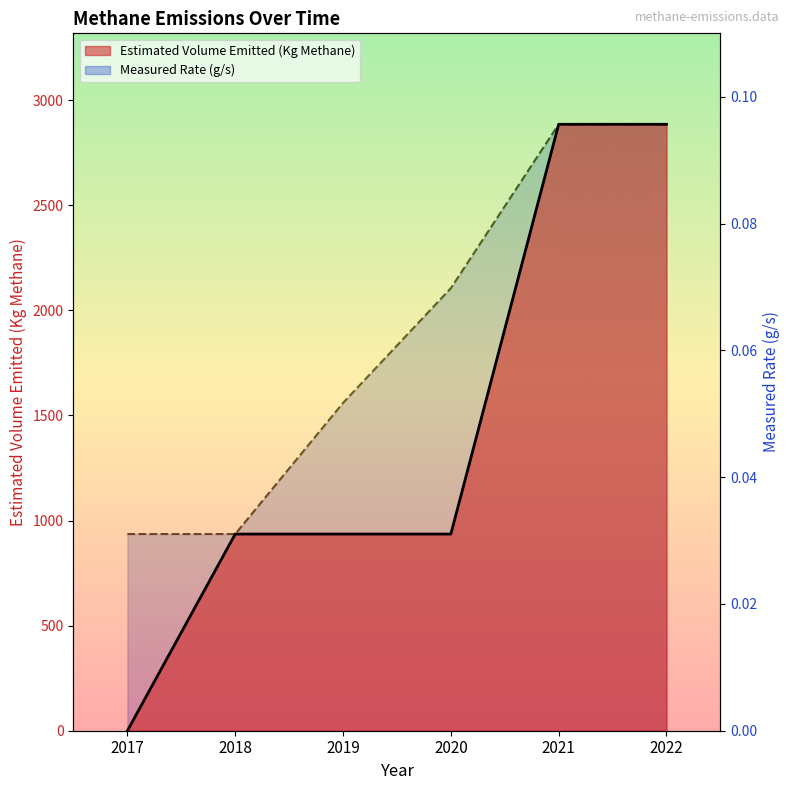

Which series changed the most between 2017 and 2022?

Estimated Volume Emitted (Kg Methane)